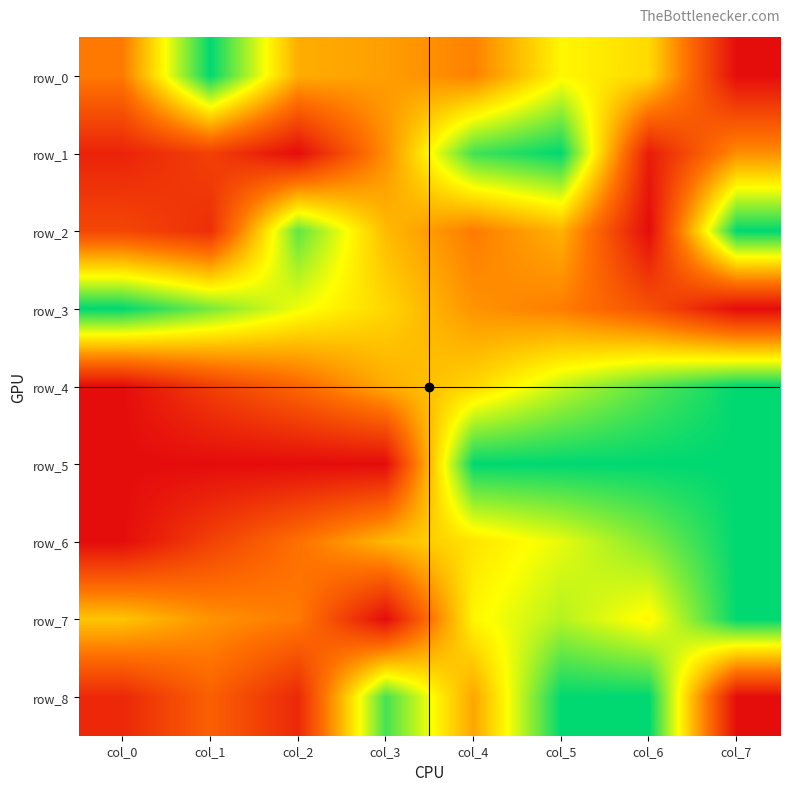

Is the value of row_6 at col_1 greater than the value of row_2 at col_0?

No